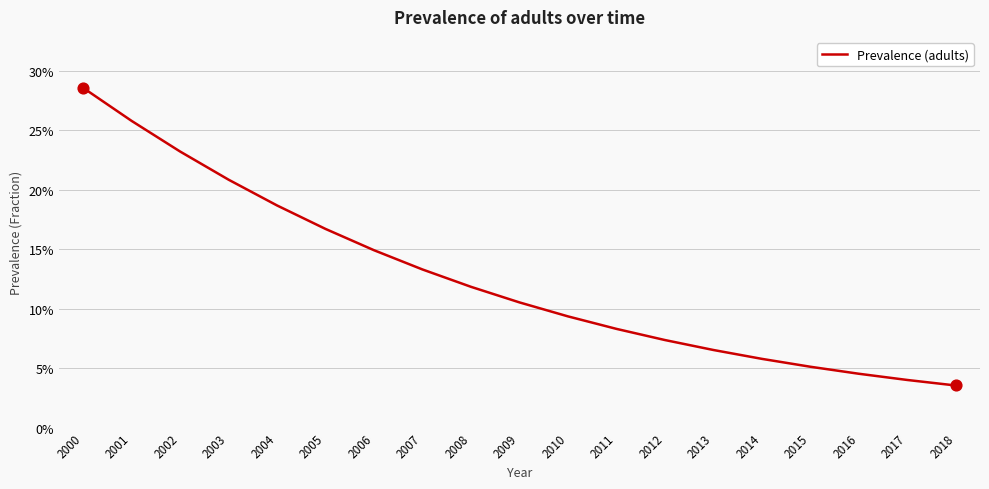

Which has a higher value, 2016 or 2008?

2008